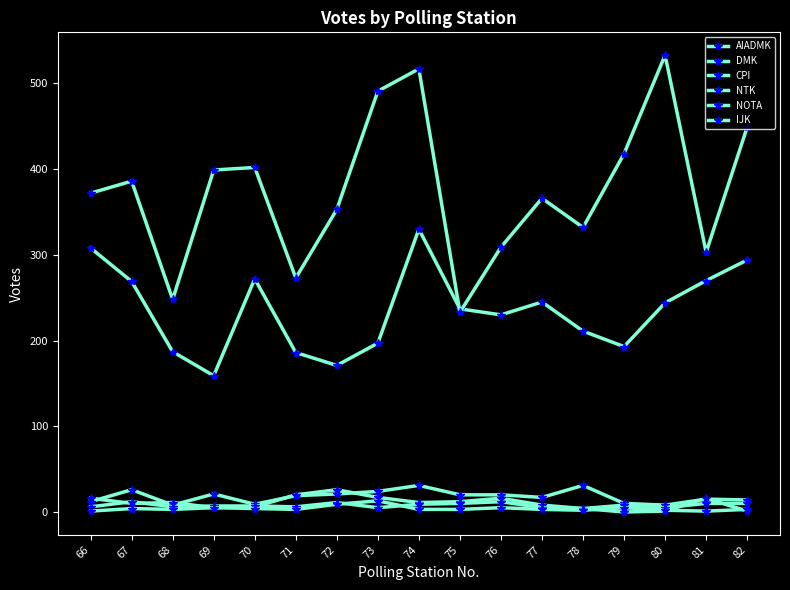

At which category does NTK reach its first local peak?

68